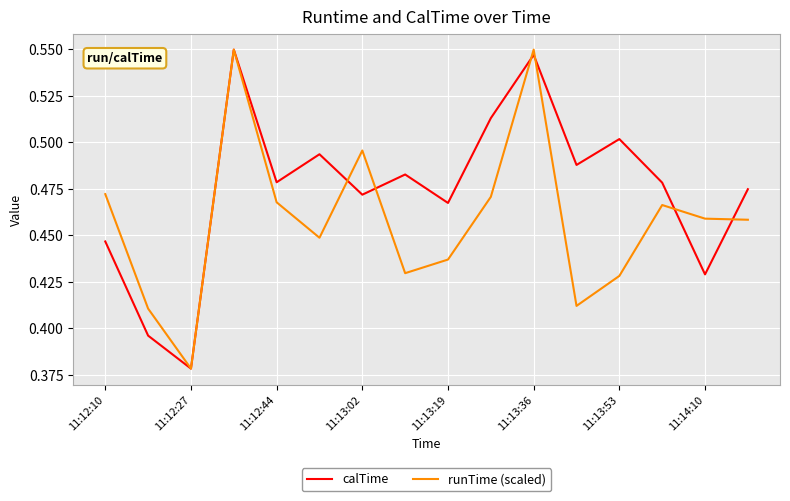

Which series has the largest total across all categories?

calTime